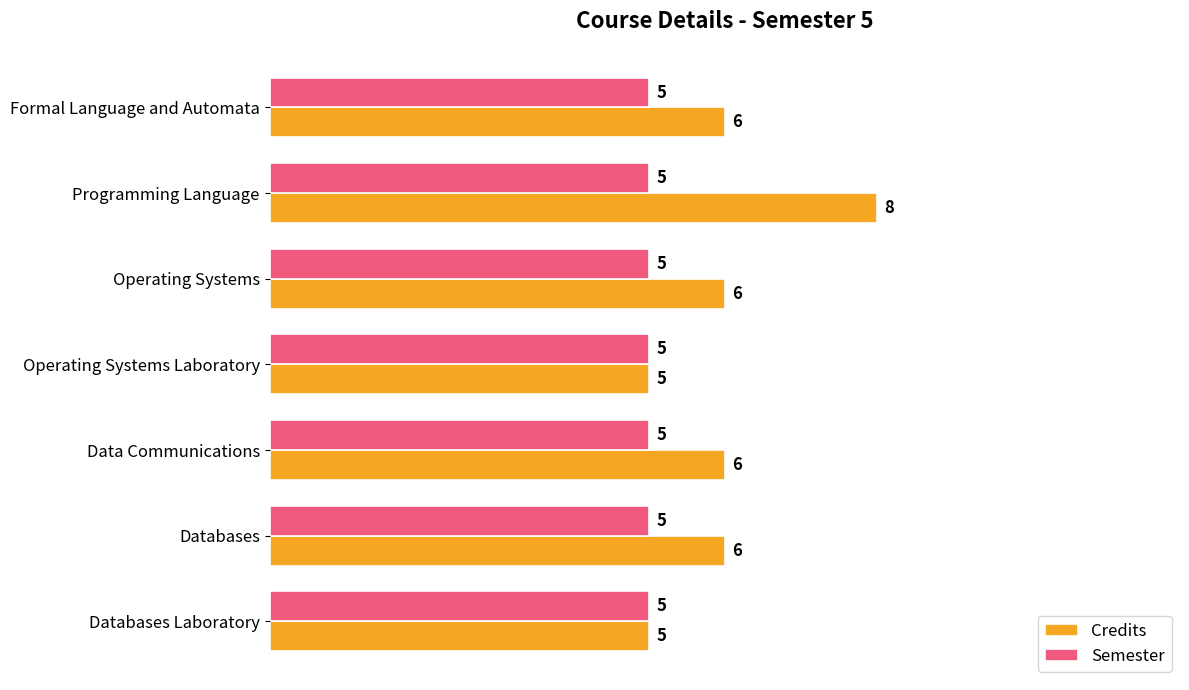

Is it true that Semester equals 7 at Databases Laboratory?

False